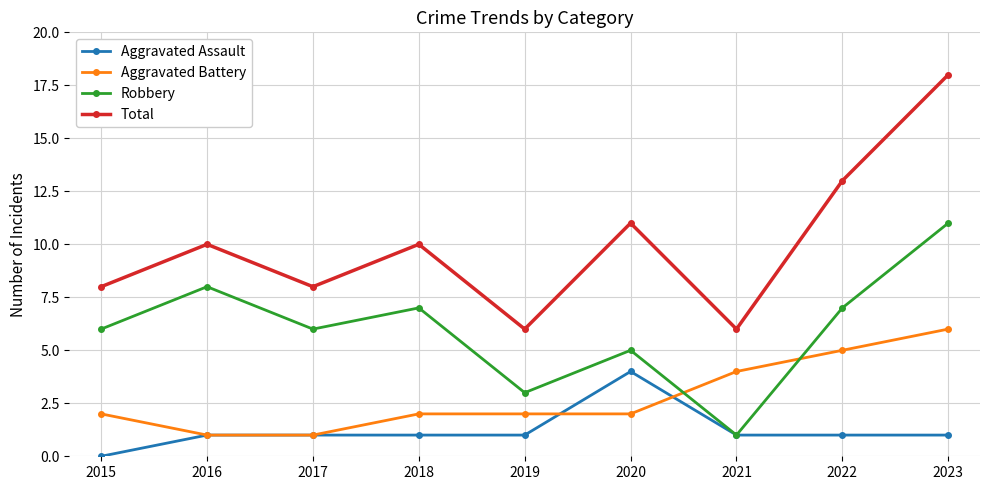

True or false: Aggravated Assault has more than 0 interior local peaks.

True